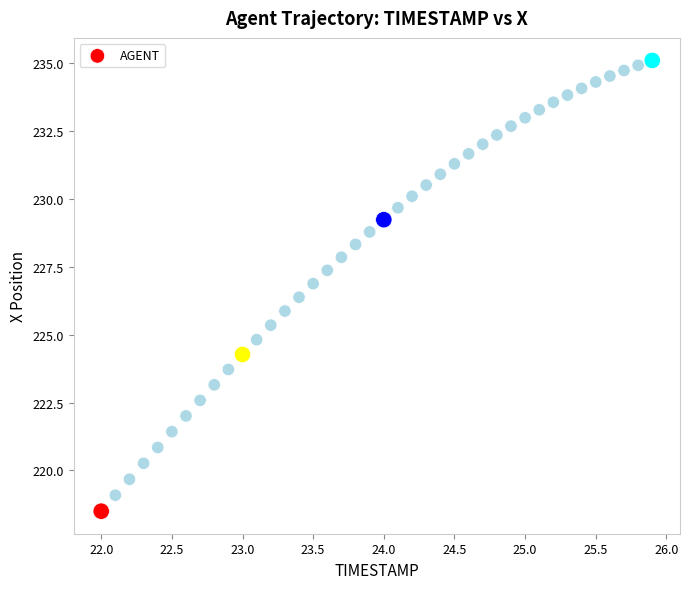

What is the range of X values (max minus min)?

3.9